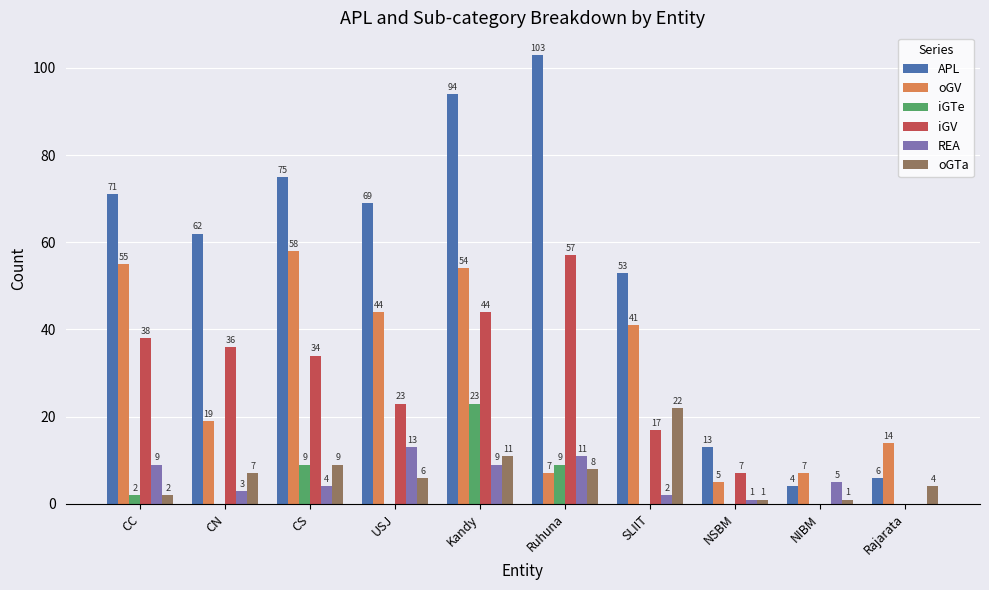

What is the sum of the oGV values at CN and NIBM?

26